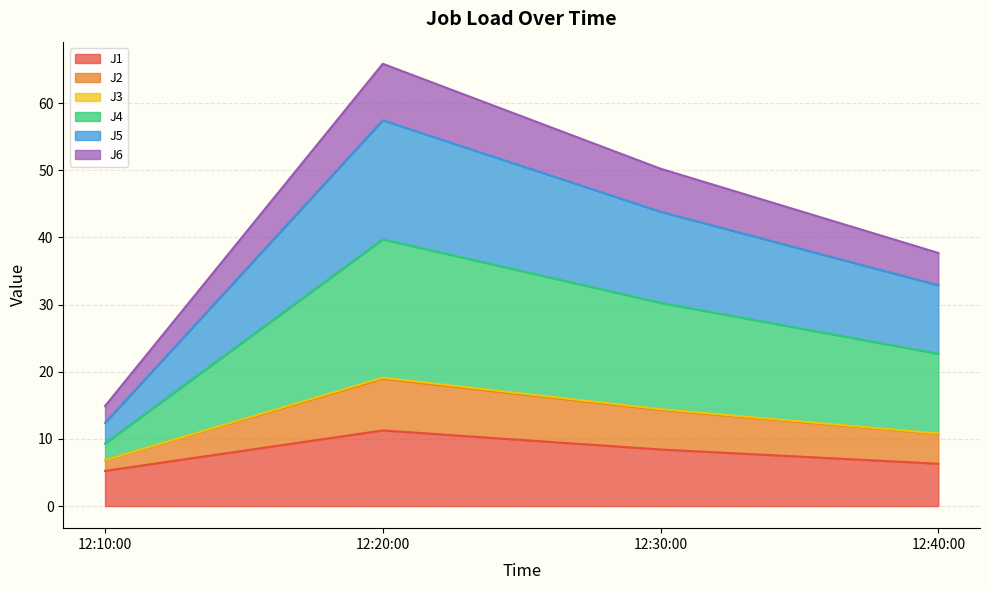

True or false: J4 and J5 intersect in this chart.

False